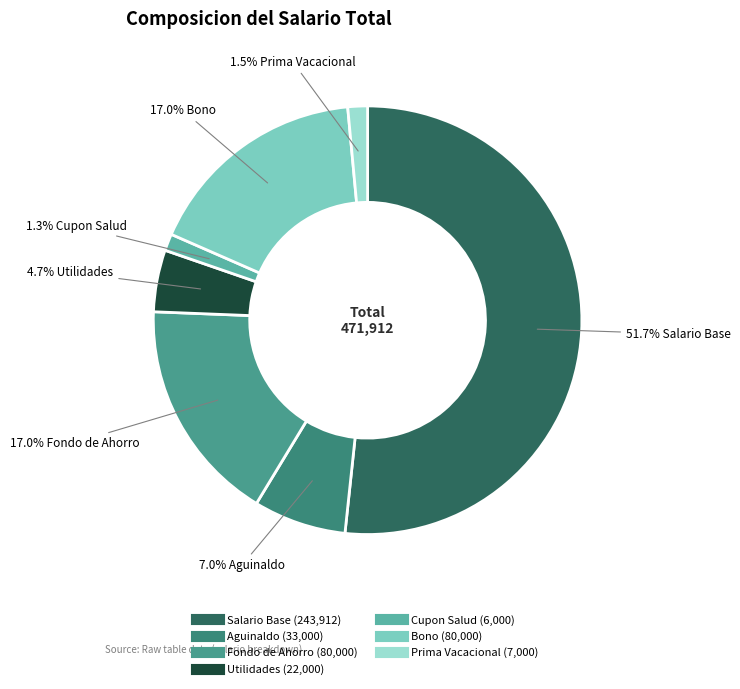

To the nearest percent, what is the difference between the largest and smallest slice percentages?

50%